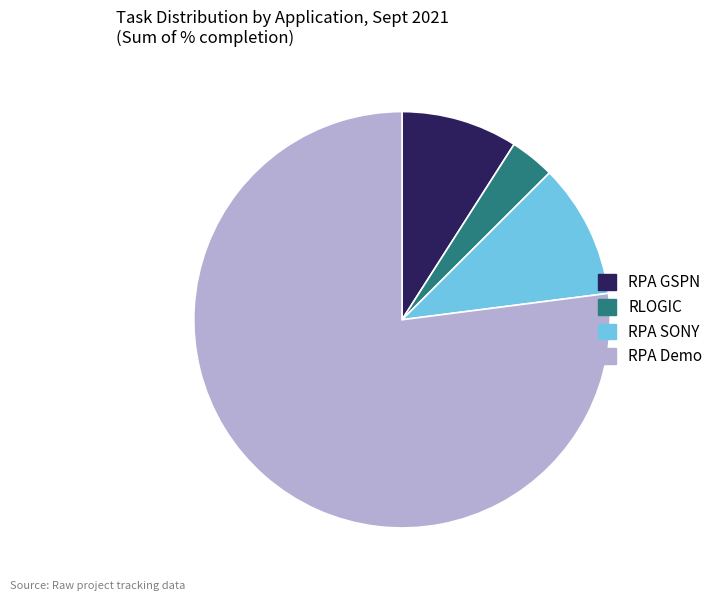

Is there any slice that represents more than half of the pie?

Yes